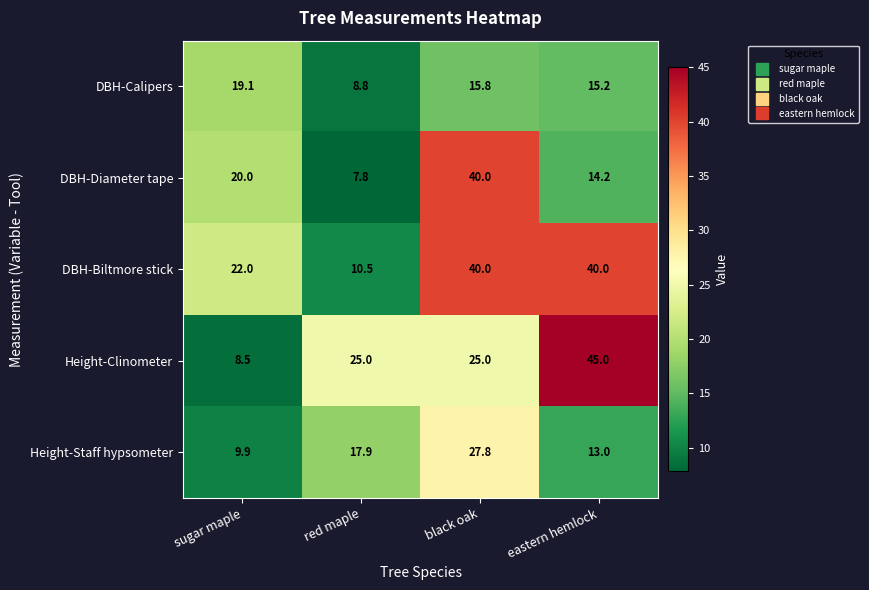

Which series has the largest total across all categories?

DBH-Biltmore stick